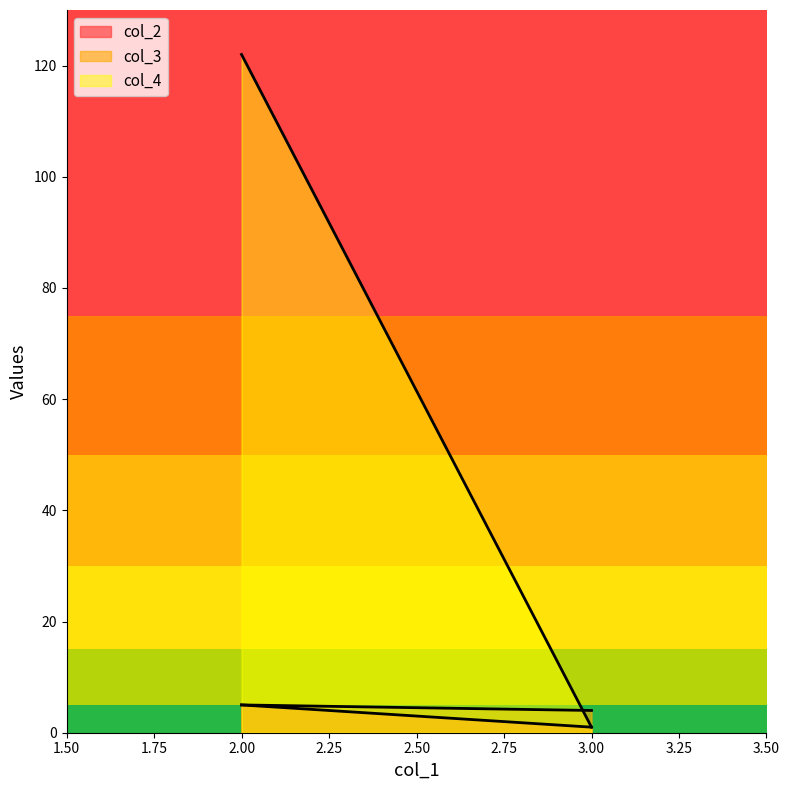

What is the difference between the highest and lowest values at 2?

117